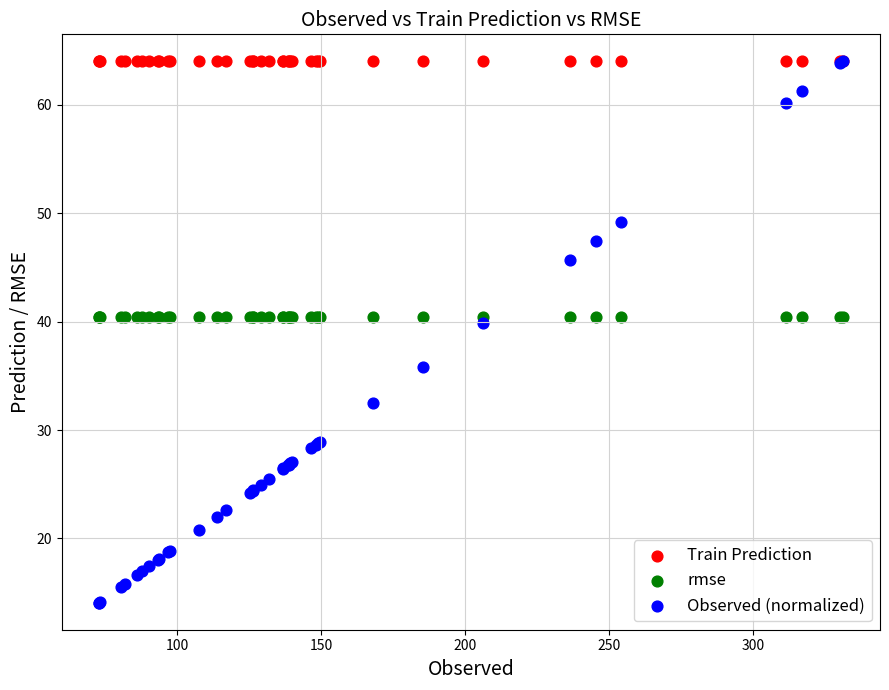

What are all the series names shown in the legend?

Train Prediction, rmse, Observed (normalized)